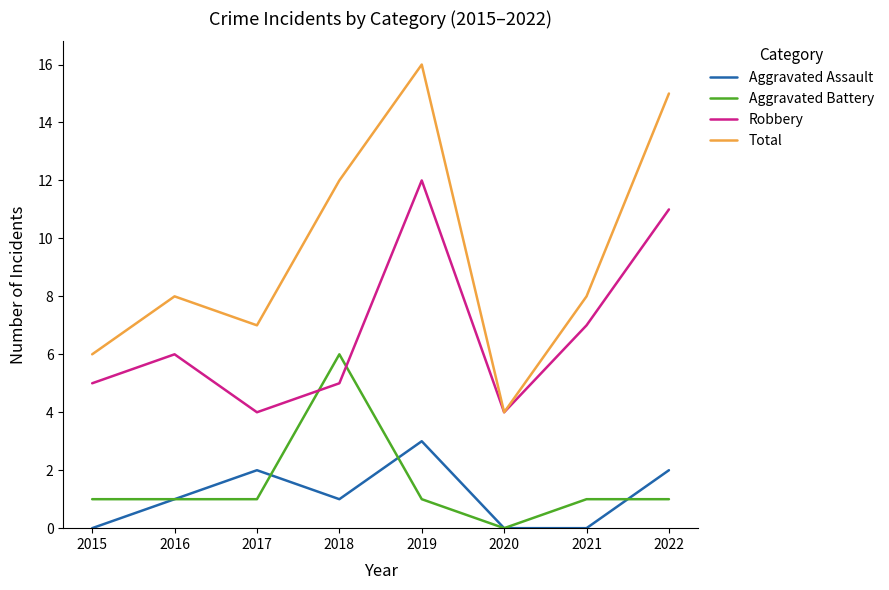

How many Aggravated Battery values are between 1 and 2?

6